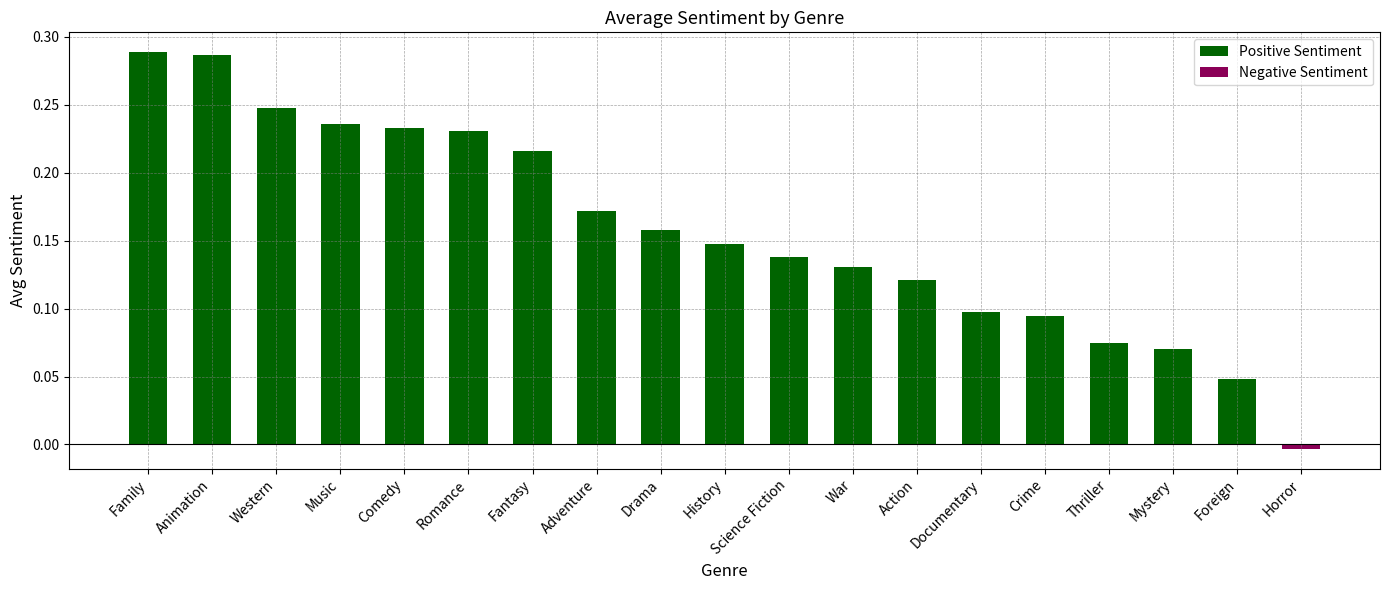

Between Crime and Foreign, which series saw the biggest shift?

Positive Sentiment